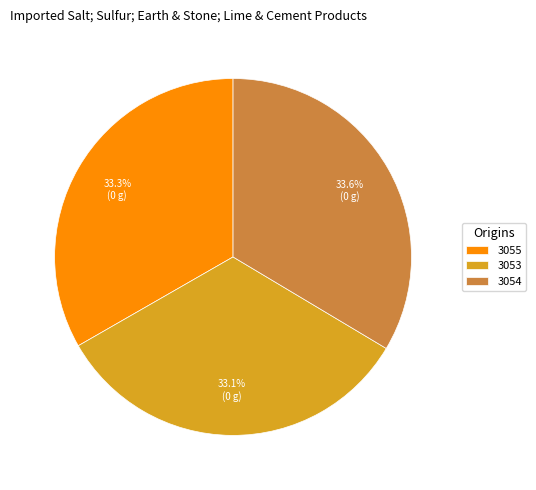

Is it true that 3053 is 45% of the pie?

False